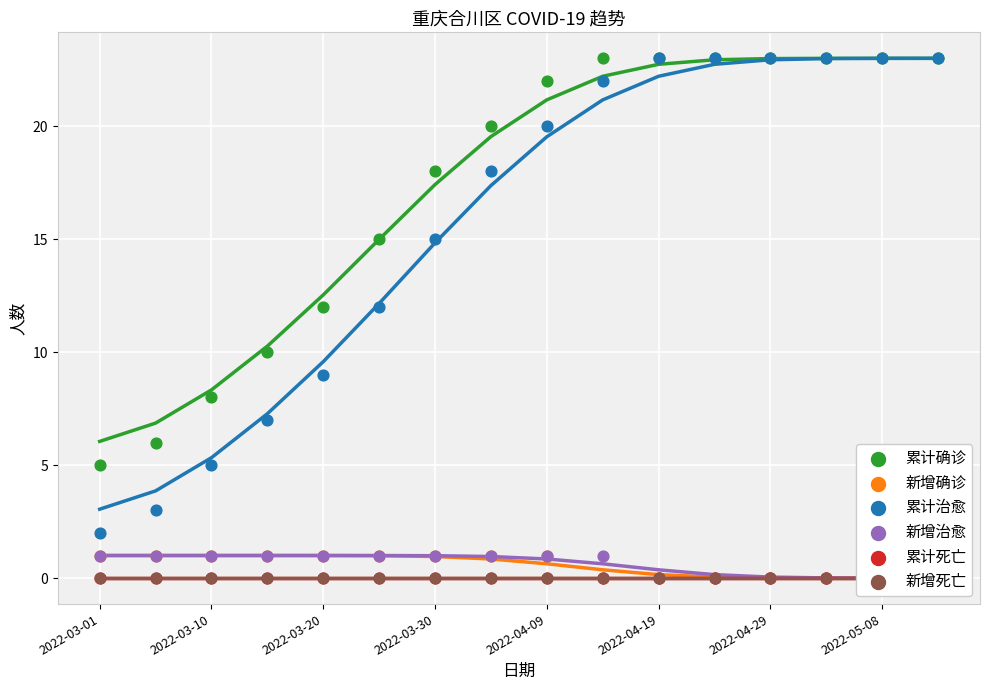

At how many categories does at least one series exceed 18?

9